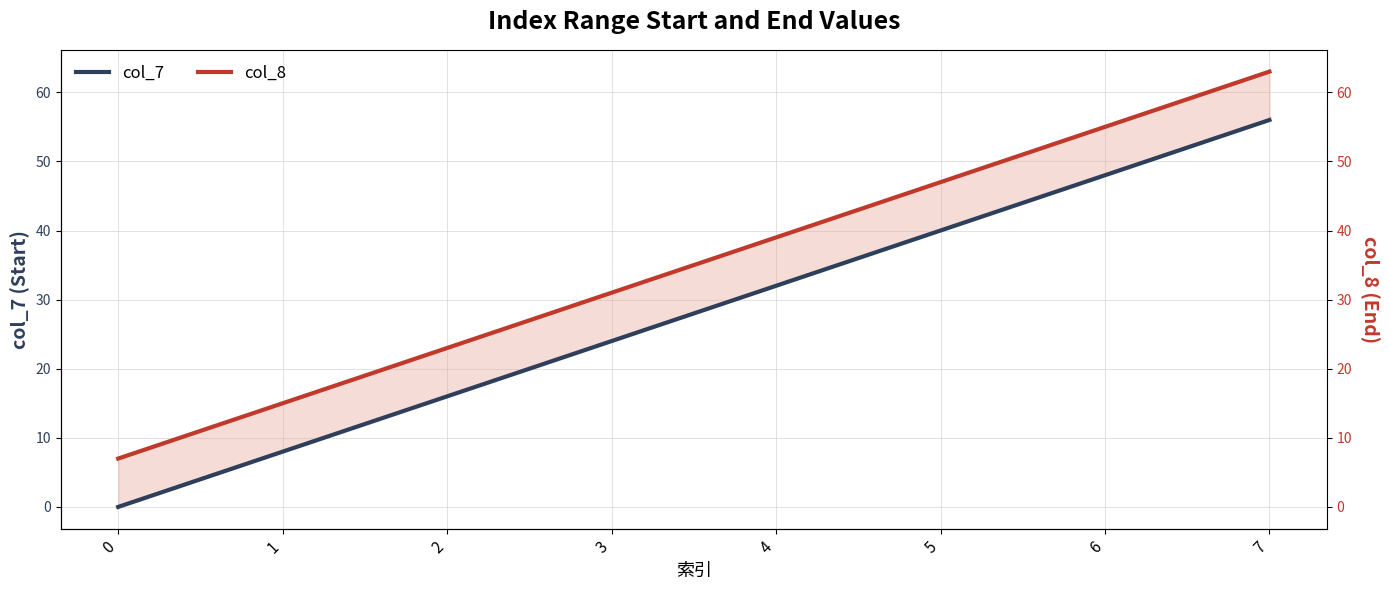

What is the difference between the maximum and second lowest values in the col_7 series?

48